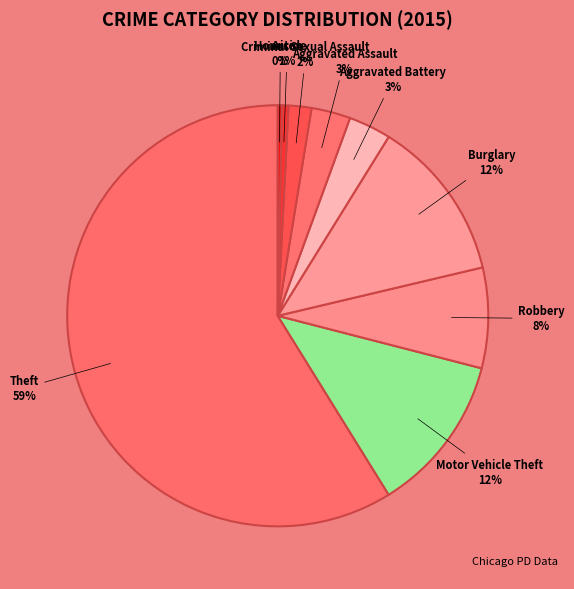

Is the sum of Motor Vehicle Theft and Robbery greater than half?

No